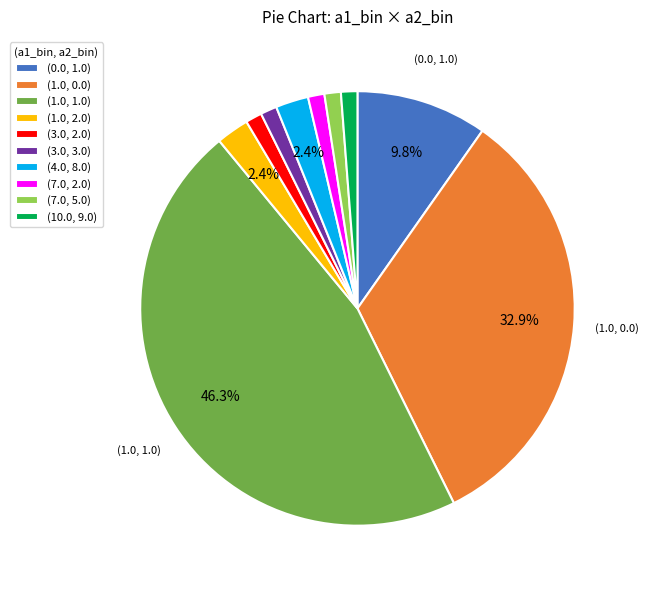

Is there a majority slice in this chart?

No